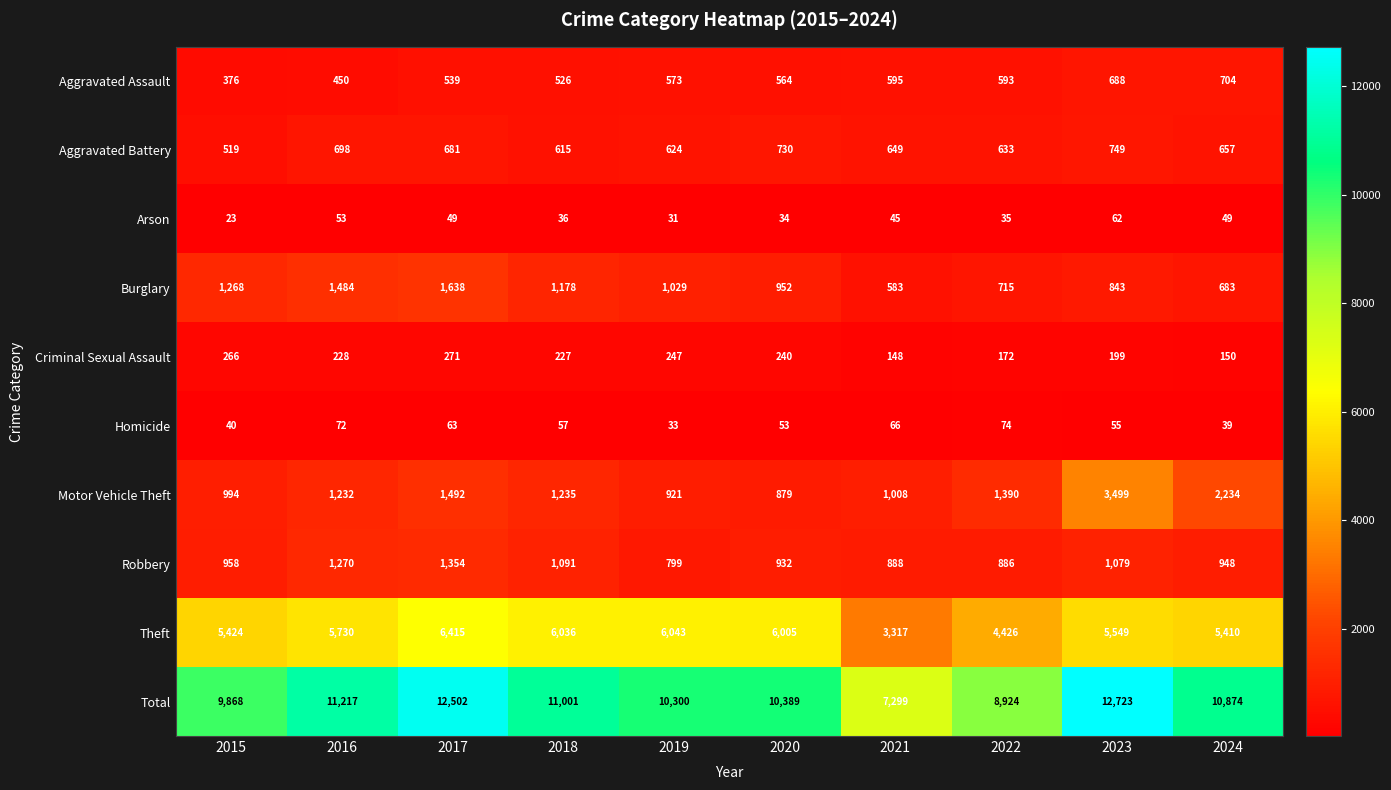

The Robbery series shows 888 at 2021. True or false?

True